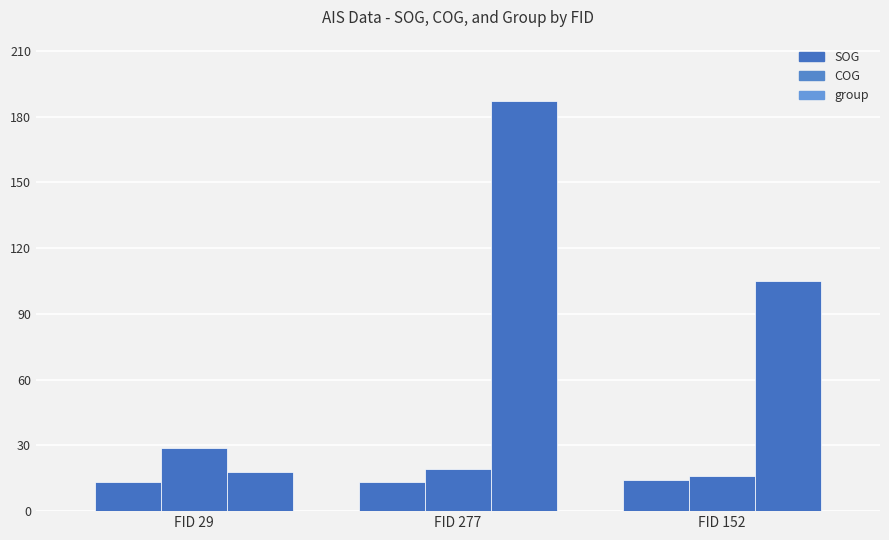

The value of SOG at FID 277 is 7.8. True or false?

False